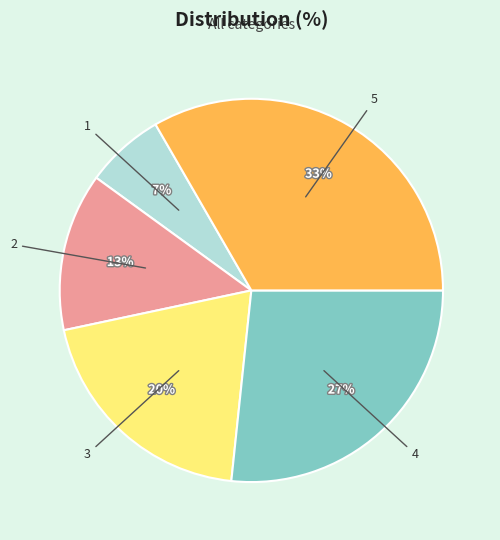

True or false: 2 accounts for 4% of the total.

False